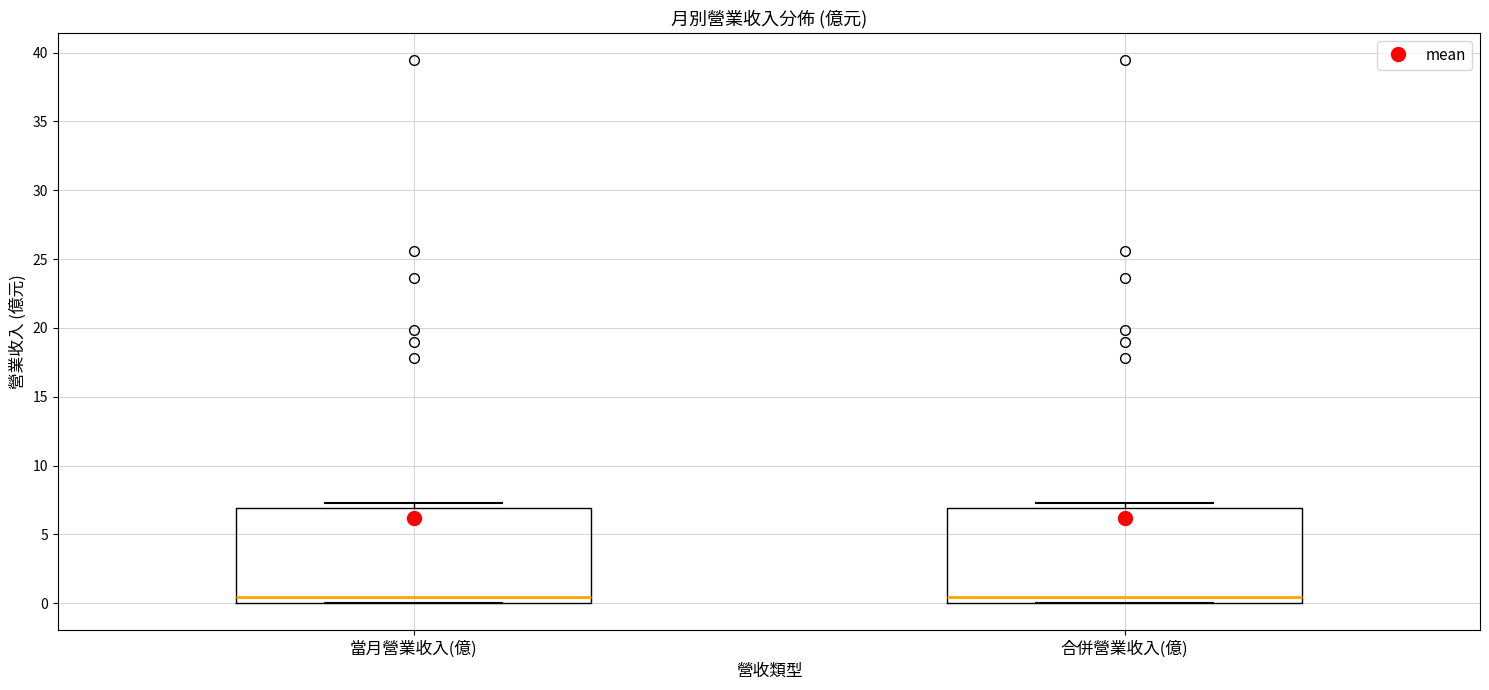

Reading left to right, read every box against the y-axis: the position of its median line, the range the box covers, and the ends of its whiskers. The values are not printed on the chart, so give them approximately, as read against the axis.

當月營業收入(億): median 0.5, box 0.0 to 7.0, whiskers 0.0 to 7.5
合併營業收入(億): median 0.5, box 0.0 to 7.0, whiskers 0.0 to 7.5